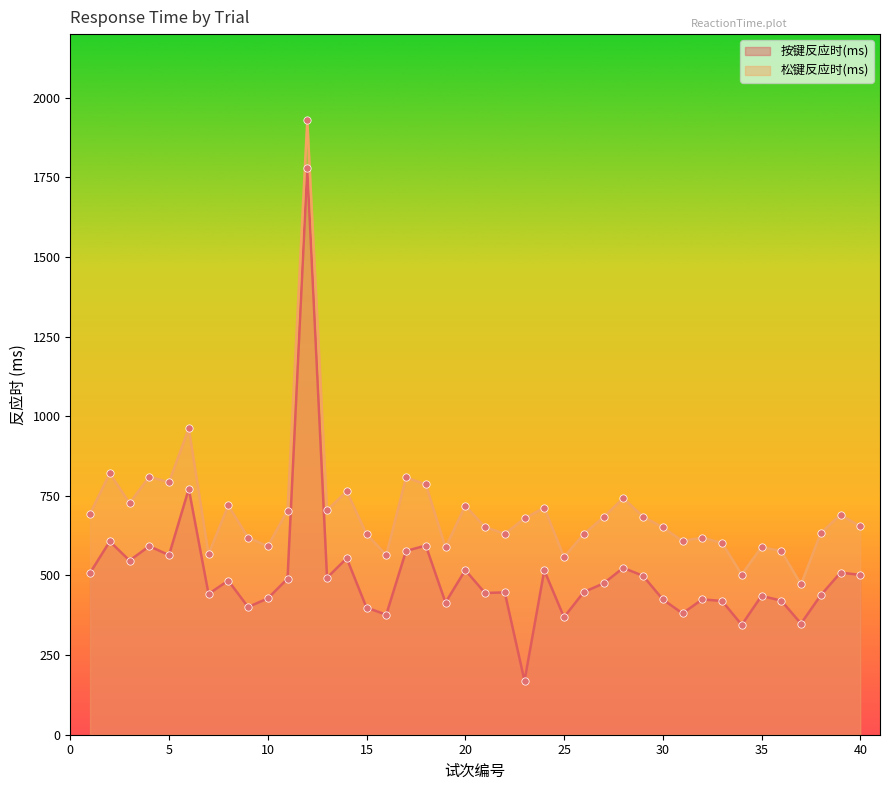

Which series contains the highest Y value?

松键反应时(ms)